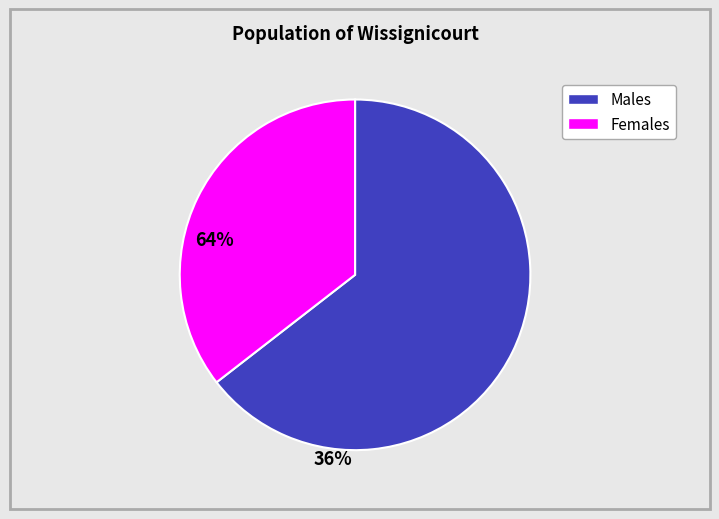

Does any single category account for the majority?

Yes